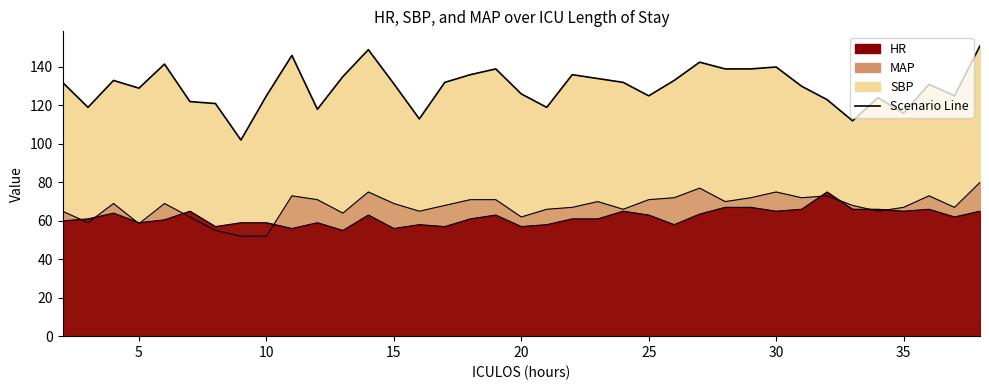

True or false: the data has more than 2 interior local peaks.

True